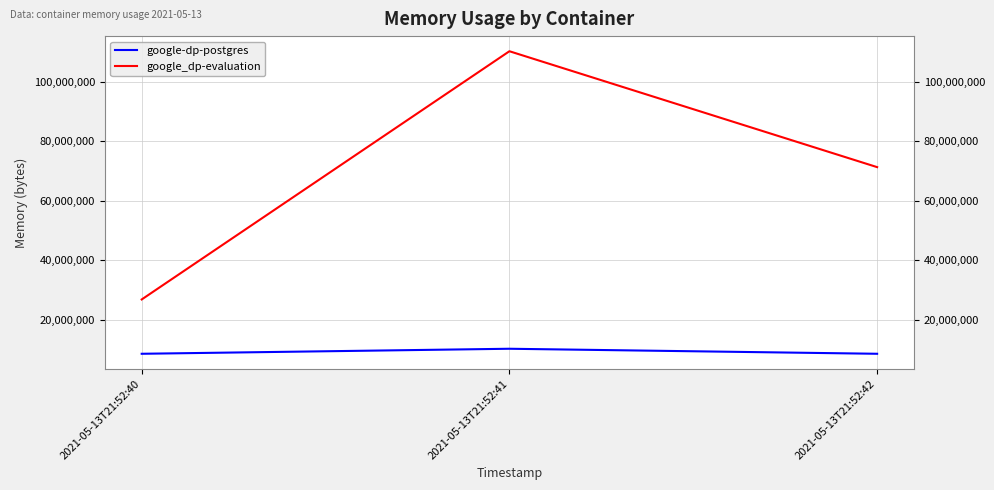

Reading left to right, list all the values displayed in this chart.

google-dp-postgres: 8560640	10248192	8560640
google_dp-evaluation: 26808320	110211072	71270400